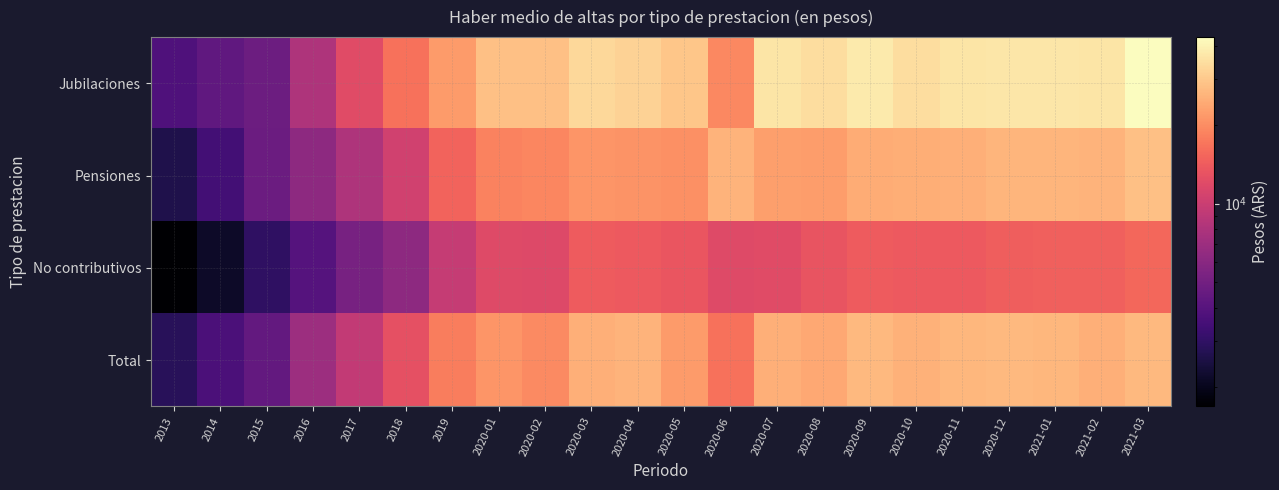

Reading left to right, list all the values displayed in this chart.

Jubilaciones: 2013=3759.2	2014=4329.9	2015=4768.3	2016=8015.8	2017=12108.8	2018=16626.6	2019=22031.2	2020-01=28157.2	2020-02=28183.0	2020-03=33458.2	2020-04=32060.8	2020-05=29341.0	2020-06=19346.7	2020-07=36212.4	2020-08=34681.5	2020-09=37663.4	2020-10=34568.6	2020-11=36281.4	2020-12=36923.9	2021-01=36817.4	2021-02=36445.8	2021-03=43164.1
Pensiones: 2013=2615.9	2014=3447.9	2015=4714.5	2016=6239.4	2017=8018.6	2018=10513.8	2019=15063.6	2020-01=18612.3	2020-02=19078.6	2020-03=21060.6	2020-04=20744.9	2020-05=20187.2	2020-06=25756.1	2020-07=22495.0	2020-08=22075.2	2020-09=24576.7	2020-10=24758.2	2020-11=25080.0	2020-12=26039.1	2021-01=26057.5	2021-02=25994.9	2021-03=28342.2
No contributivos: 2013=1683.6	2014=2160.3	2015=2975.8	2016=3963.8	2017=5216.6	2018=6282.5	2019=9558.8	2020-01=11936.1	2020-02=11841.5	2020-03=14079.6	2020-04=13918.8	2020-05=13368.4	2020-06=11909.6	2020-07=12017.0	2020-08=13228.8	2020-09=14080.7	2020-10=13854.6	2020-11=13801.0	2020-12=14477.2	2021-01=14550.0	2021-02=14515.9	2021-03=15427.6
Total: 2013=2806.7	2014=3692.5	2015=4460.2	2016=7030.8	2017=9370.0	2018=12691.1	2019=17813.1	2020-01=21155.2	2020-02=19461.5	2020-03=25273.9	2020-04=25784.4	2020-05=21980.7	2020-06=16620.0	2020-07=25046.8	2020-08=23882.2	2020-09=26943.0	2020-10=25504.2	2020-11=26357.4	2020-12=26765.6	2021-01=26529.5	2021-02=25138.1	2021-03=26856.4